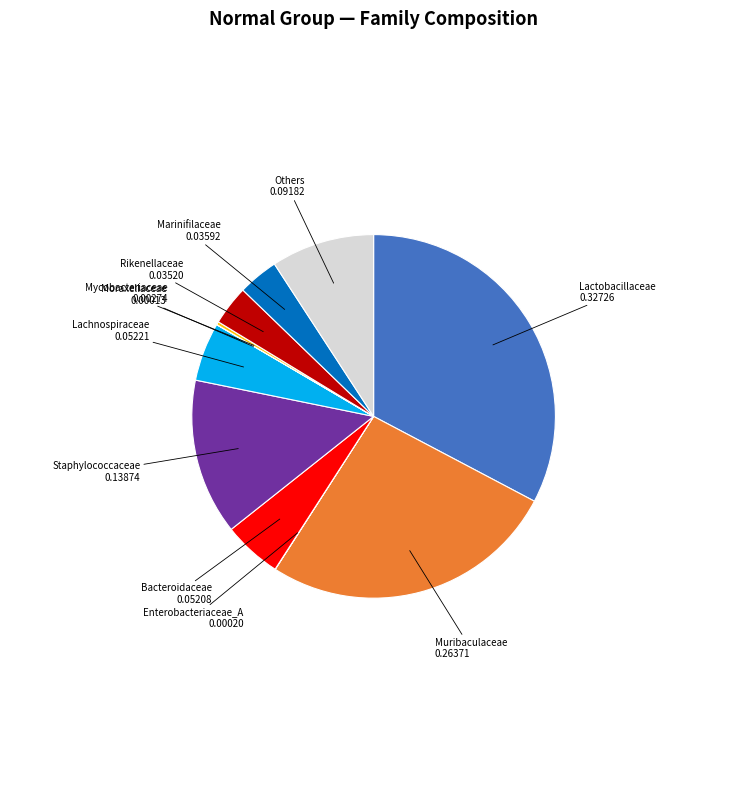

Does any single category account for the majority?

No